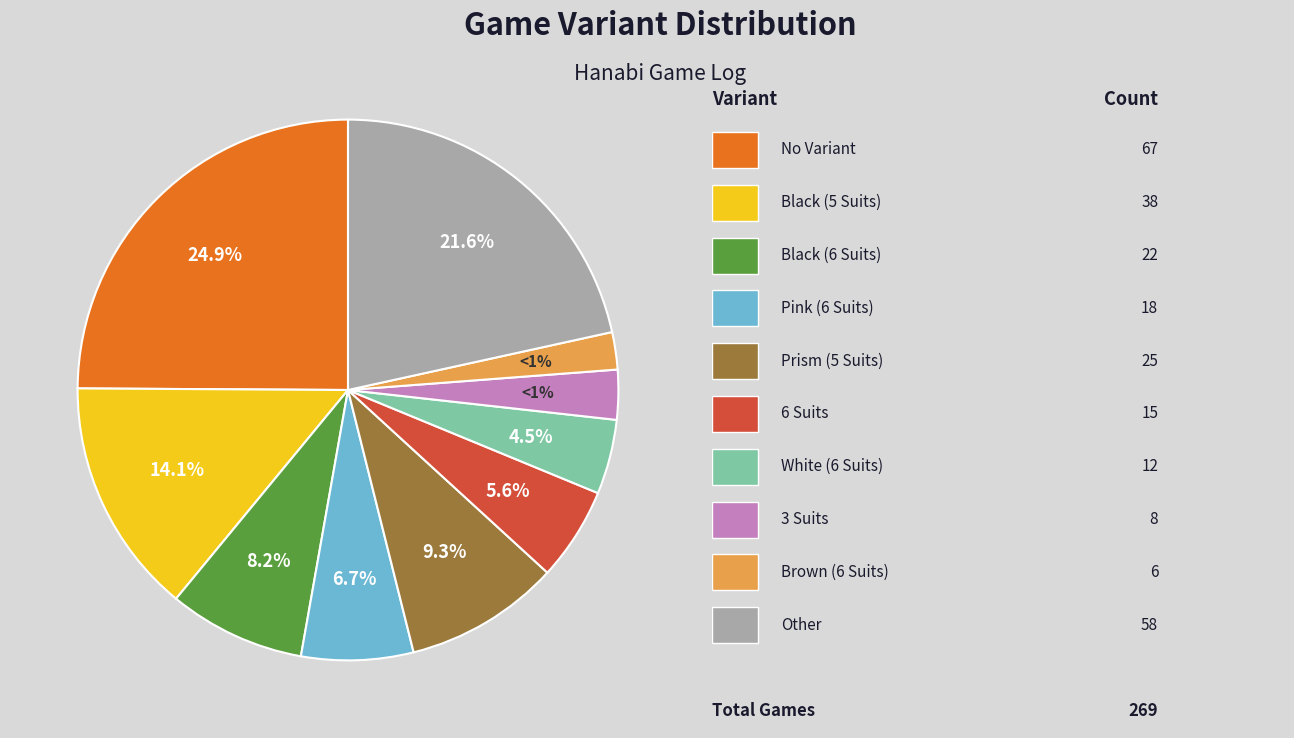

Is there a majority slice in this chart?

No